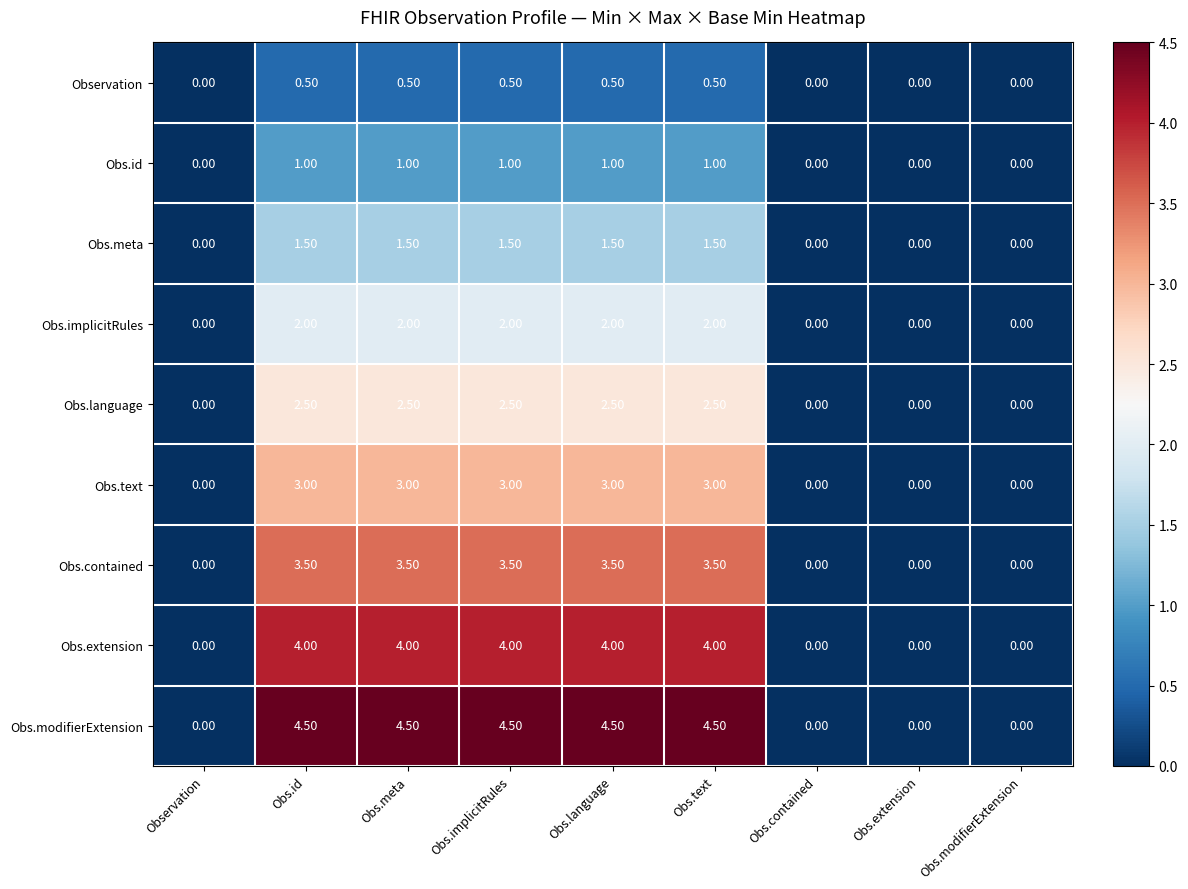

Rank the series at Obs.language from lowest to highest value.

Observation, Obs.id, Obs.meta, Obs.implicitRules, Obs.language, Obs.text, Obs.contained, Obs.extension, Obs.modifierExtension